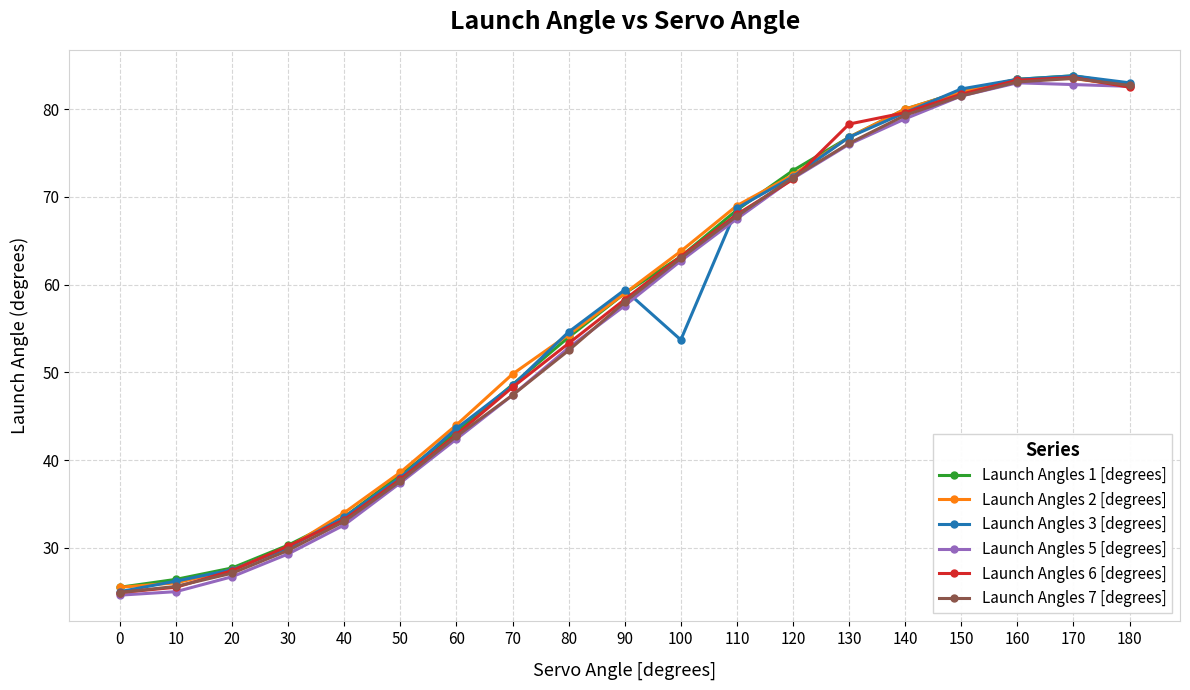

How many values in the Launch Angles 6 [degrees] series are below 58?

9